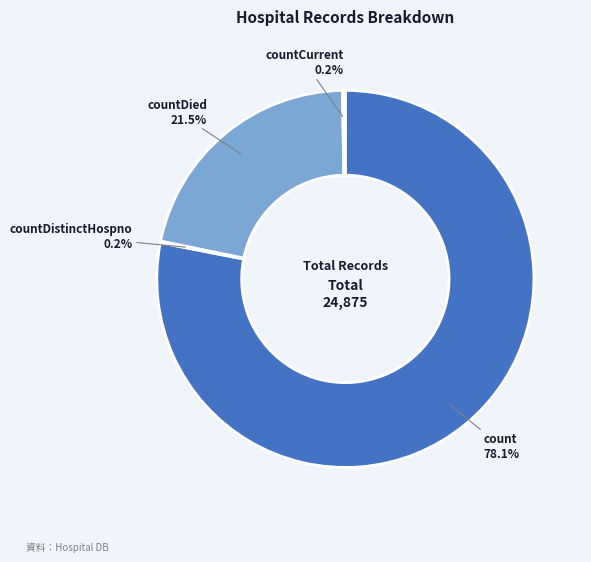

What percentage is NOT represented by countDied?

78.5%